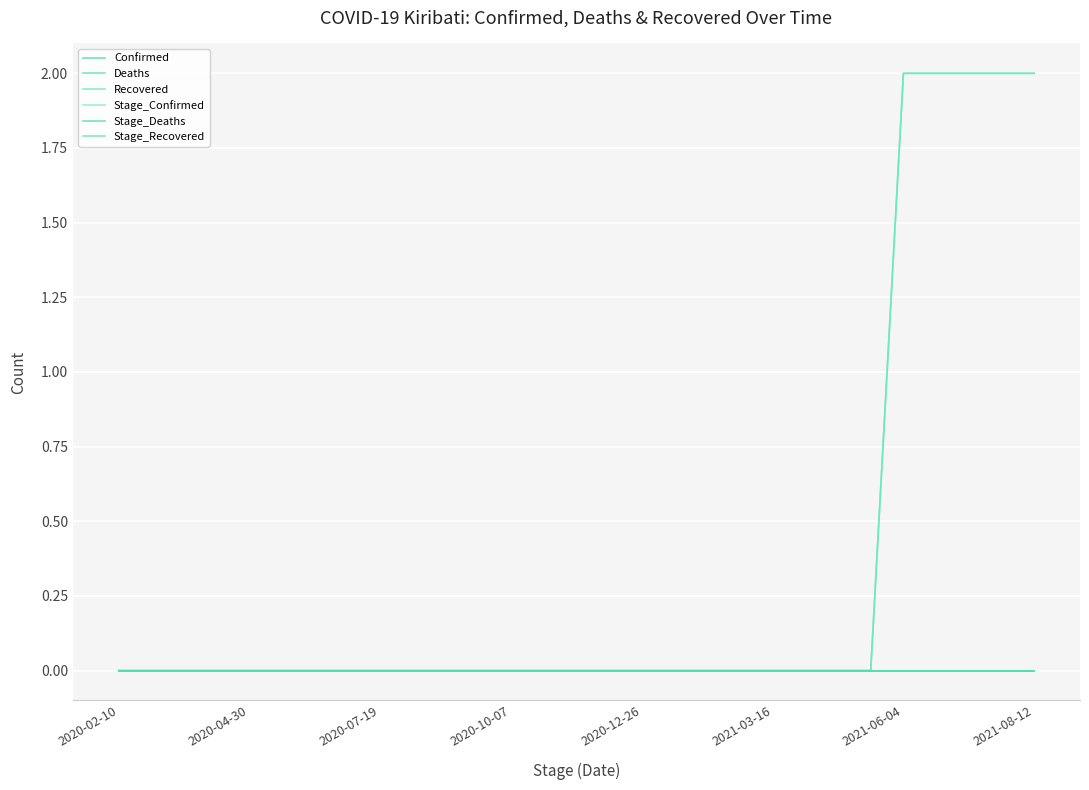

Does the chart display data point markers on the line(s)?

No